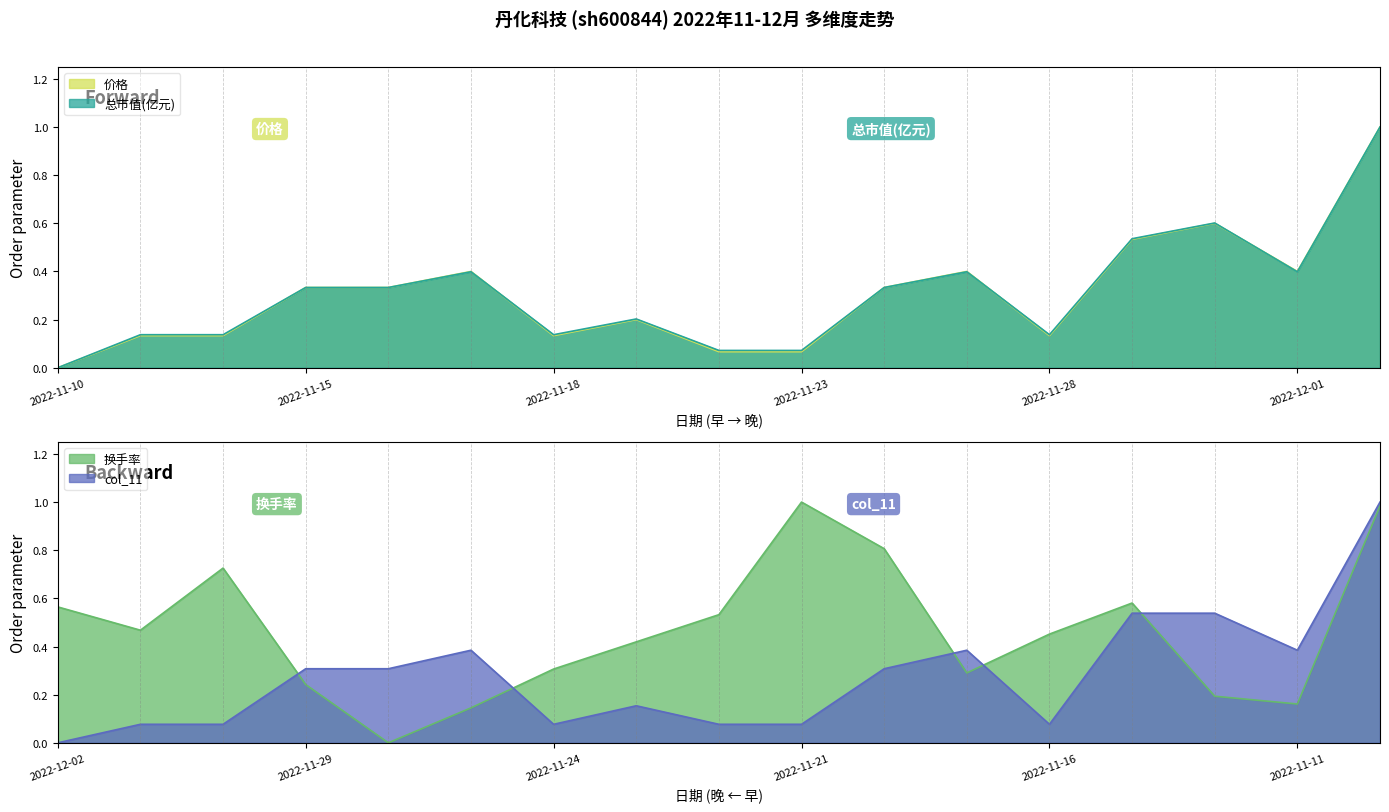

At which category does 价格 reach its first local valley?

2022-11-18